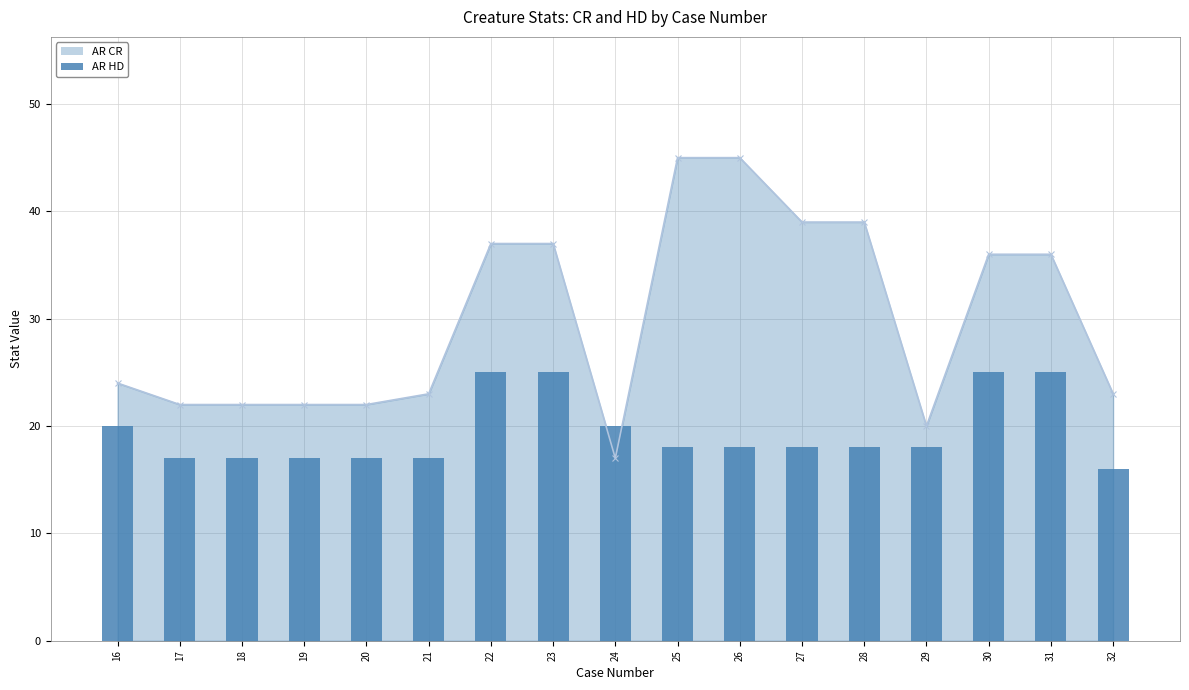

What value does the AR HD series have at 23?

25